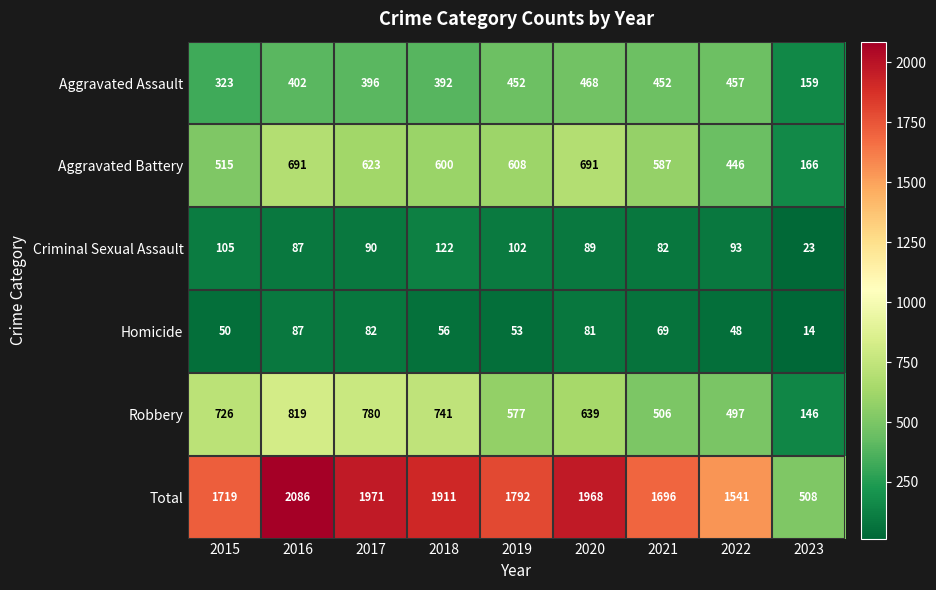

What is the sum of the Homicide values at 2020 and 2015?

131